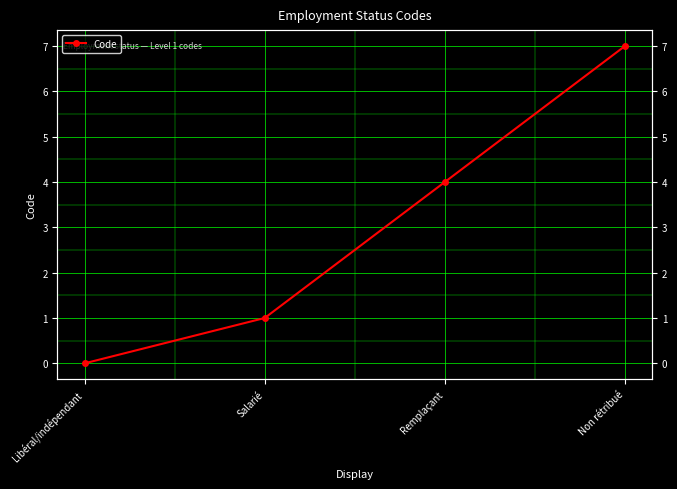

Reading left to right, transcribe all the data shown in this chart.

Libéral/indépendant=0	Salarié=1	Remplaçant=4	Non rétribué=7